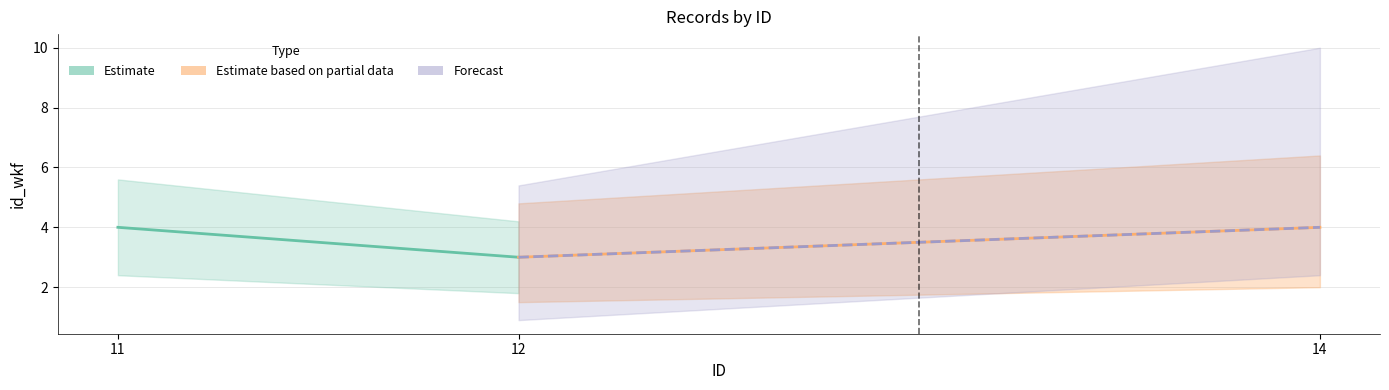

What value does the Estimate series have at 12?

3